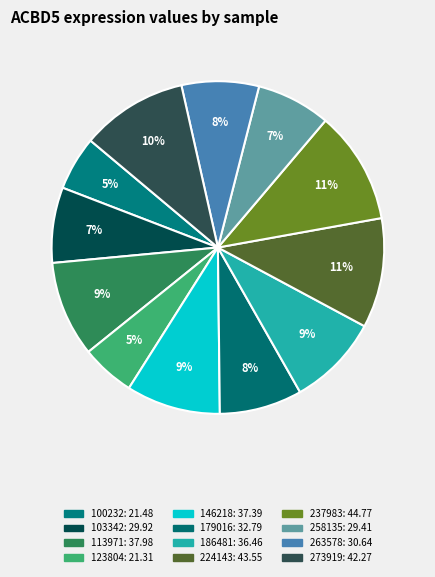

The 123804 slice represents 18% of the pie. True or false?

False